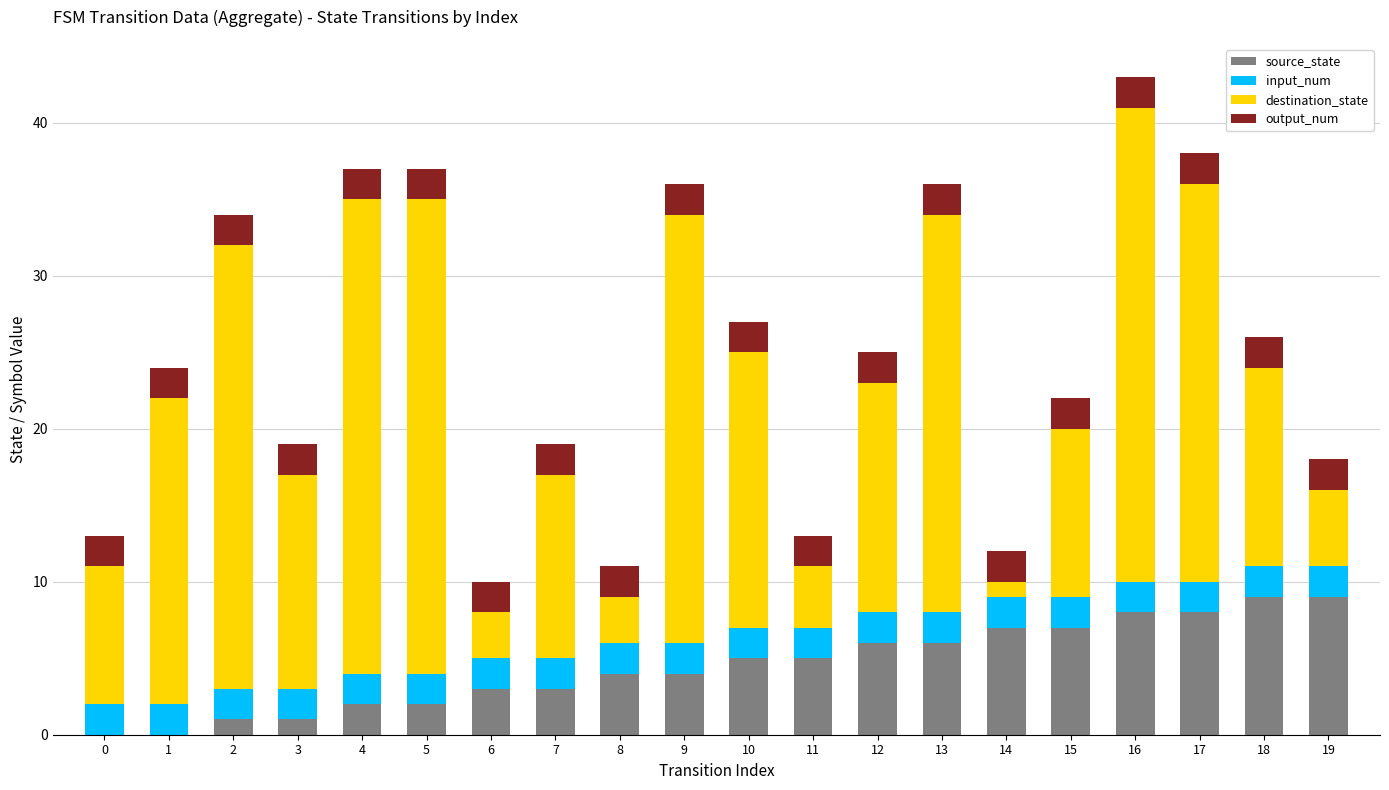

The source_state series shows 5 at 7. True or false?

False